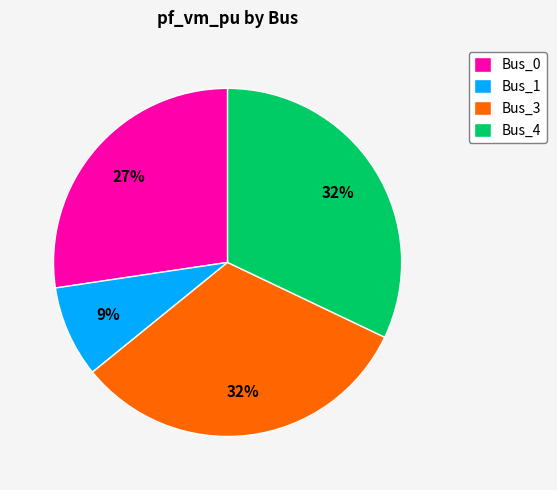

To the nearest percent, what portion does Bus_0 represent?

27%